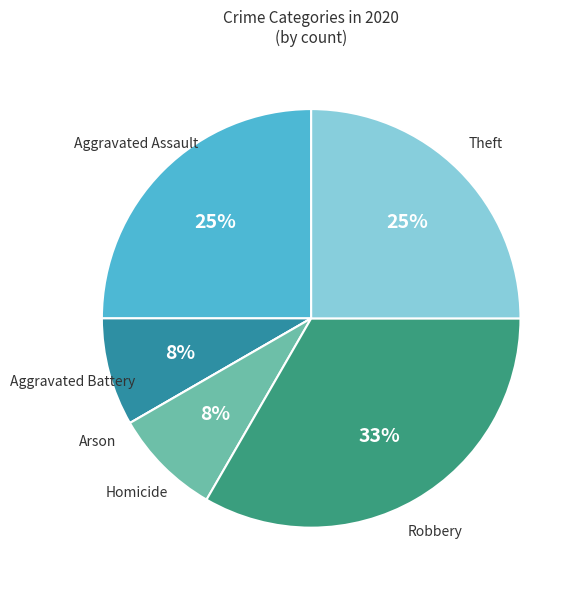

Is there a majority slice in this chart?

No